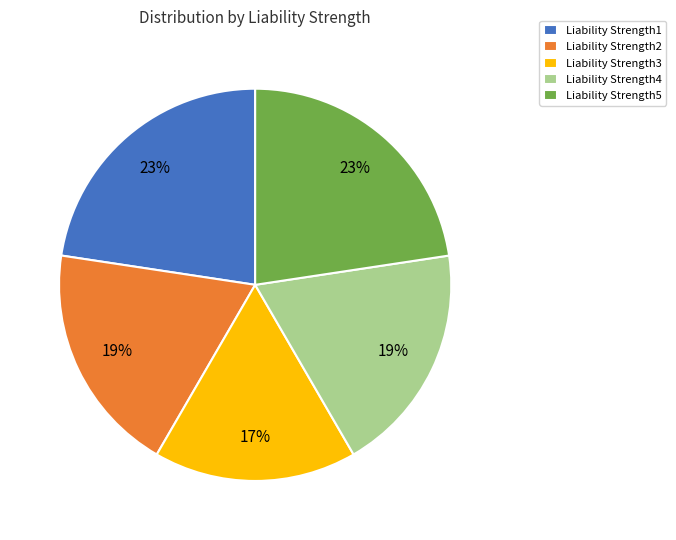

Is there any slice that represents more than half of the pie?

No